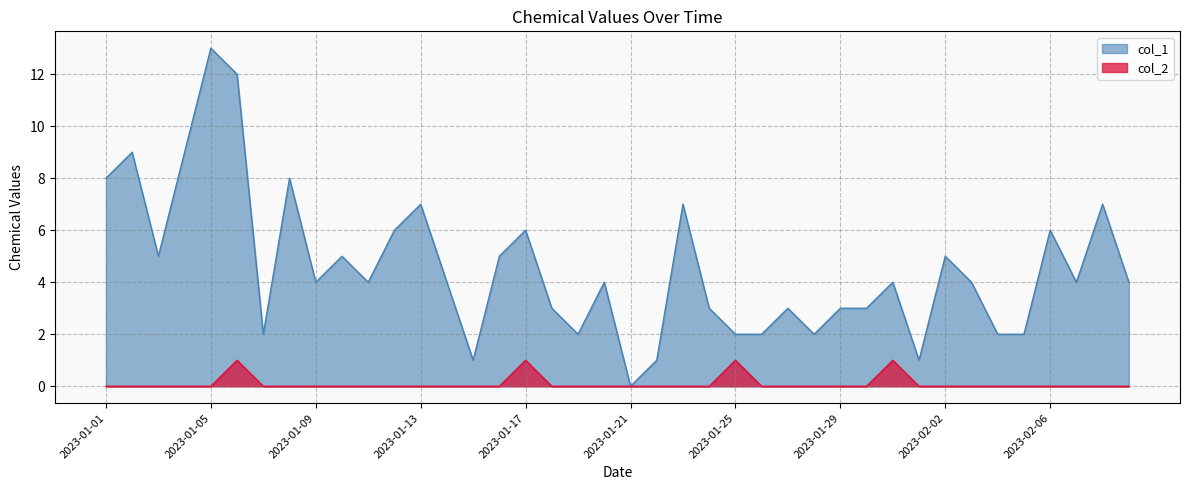

What is the difference between the highest and lowest values at 2023-01-20?

4